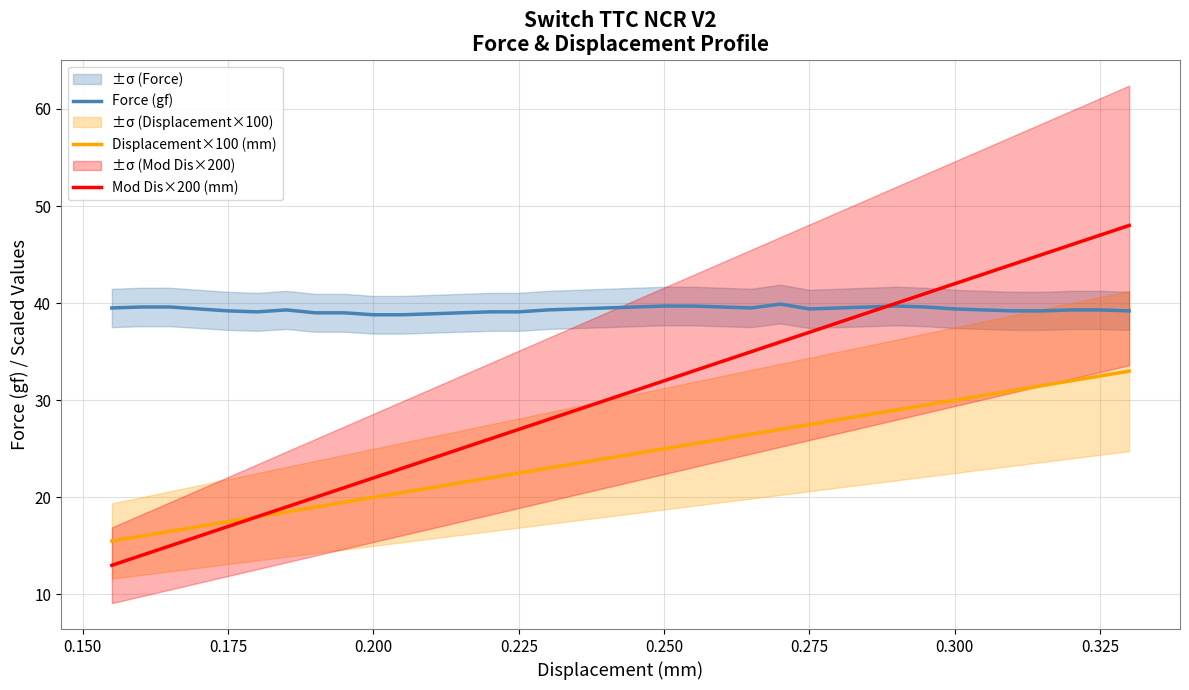

True or false: Force (gf) and Displacement×100 (mm) cross at least once.

False